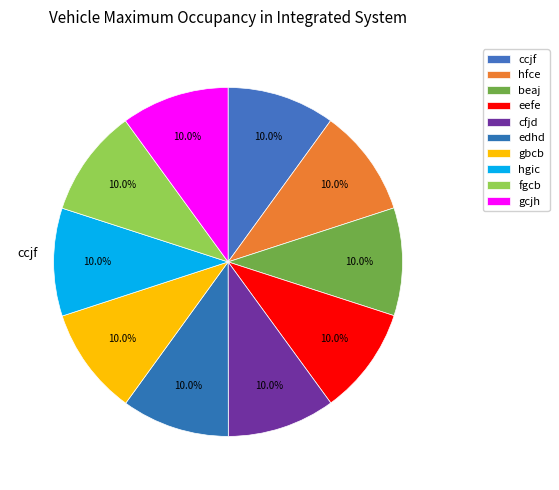

To the nearest percent, what is the combined percentage of hfce and gcjh?

20%